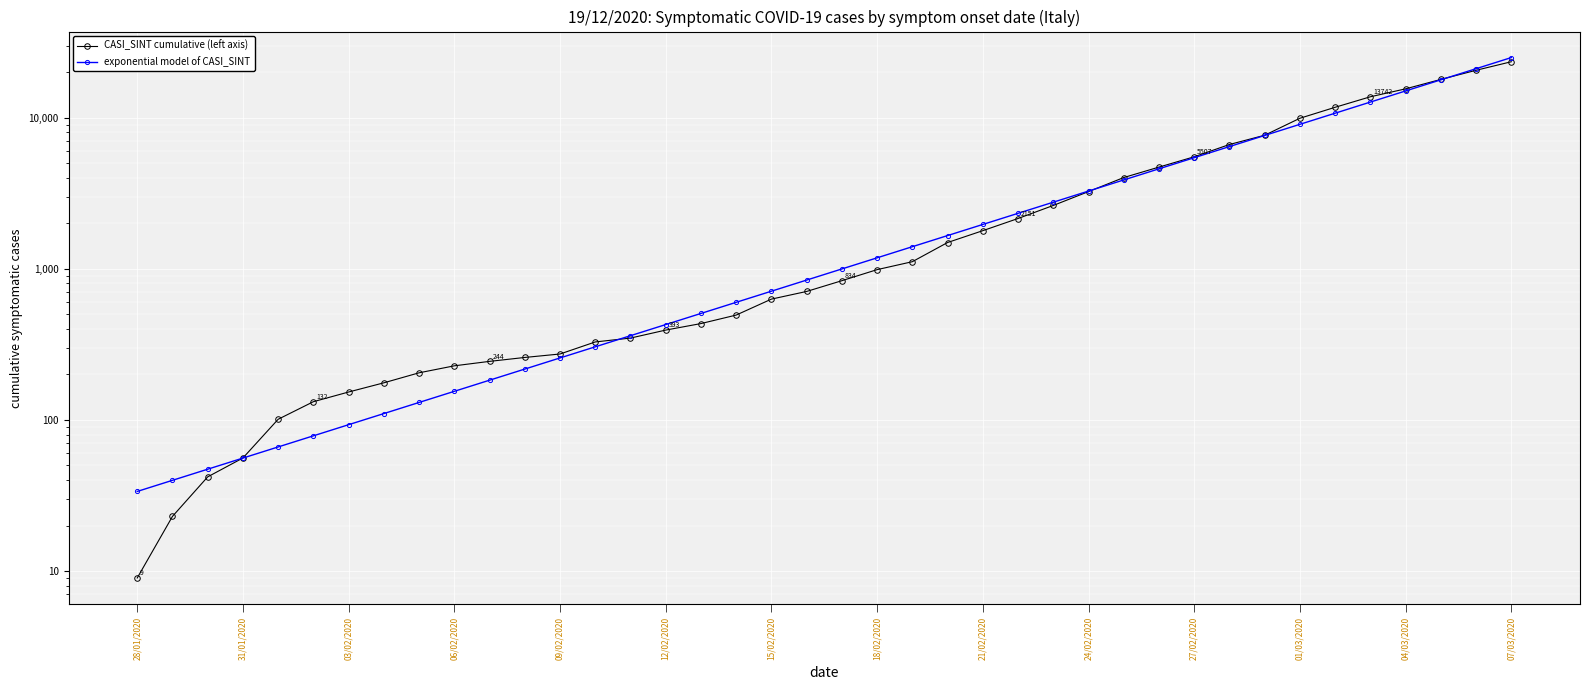

What is the value of the exponential model of CASI_SINT point at the 33rd from the left?

7623.7